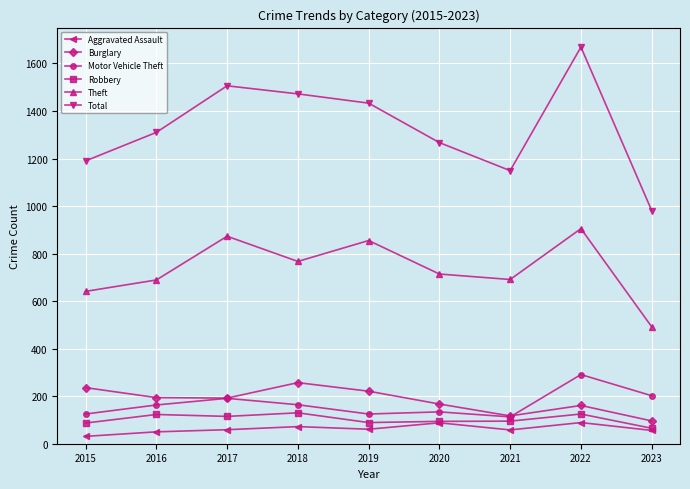

At which label does Burglary reach its minimum?

2023